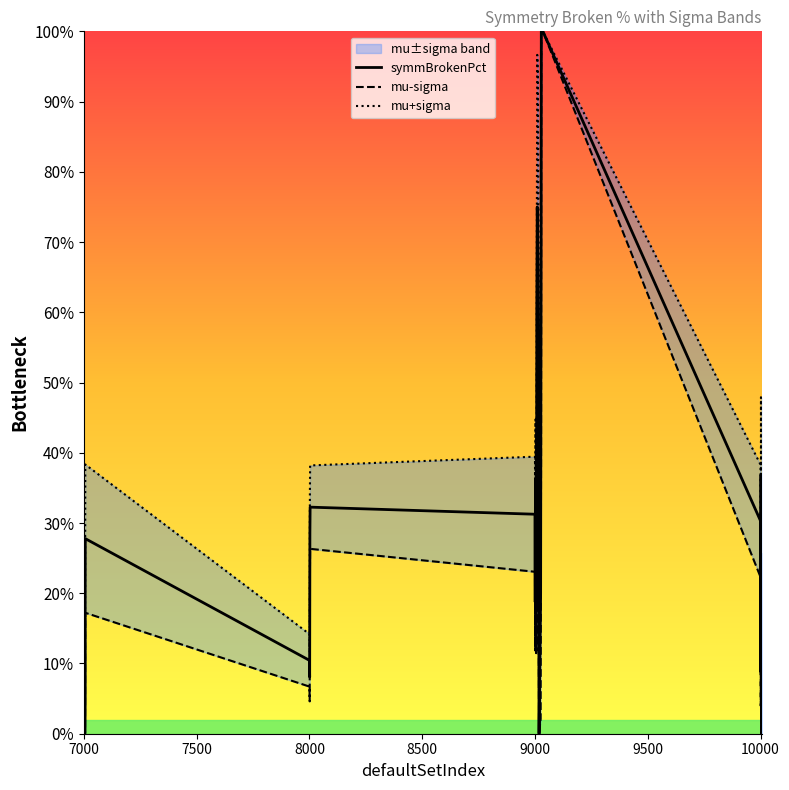

What is the greatest value displayed?

1.0